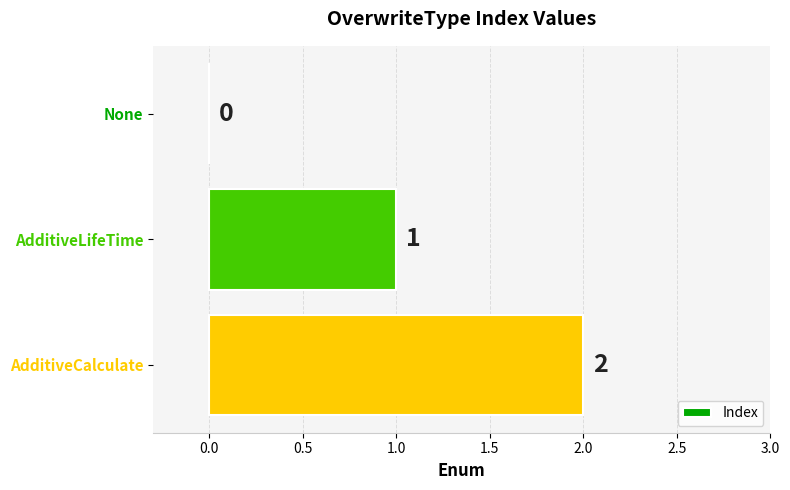

At which category does the chart reach its peak across all series?

AdditiveCalculate